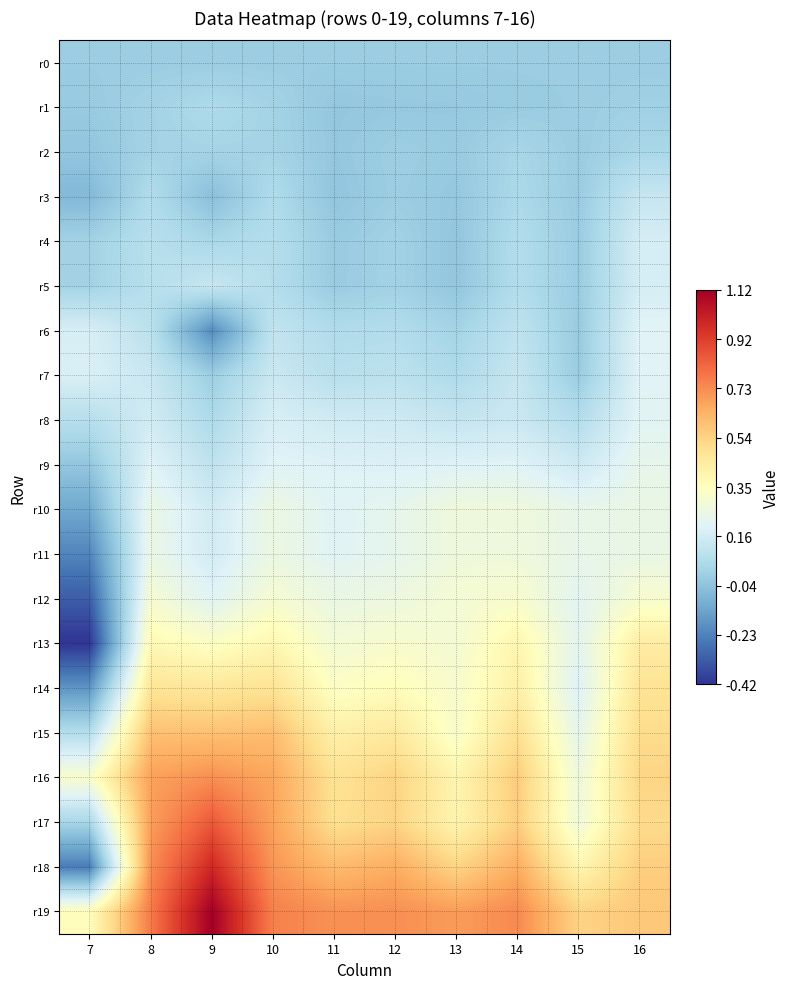

What is the difference between the highest and lowest values at 13?

0.7